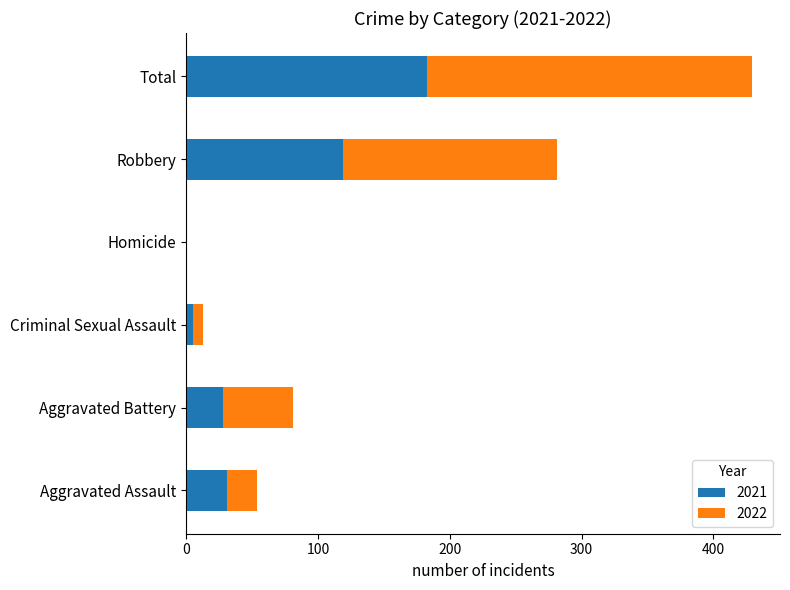

At which category is the sum across all series the highest?

Total